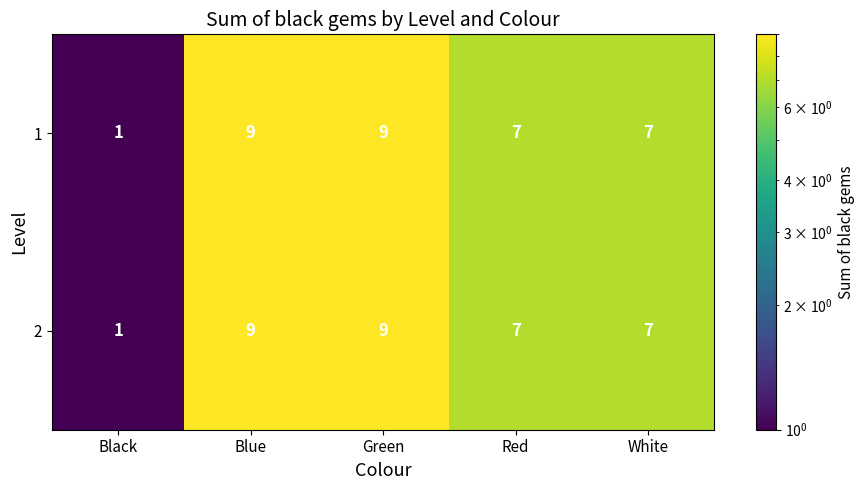

Is the value of 1 at Green greater than the value of 2 at White?

Yes